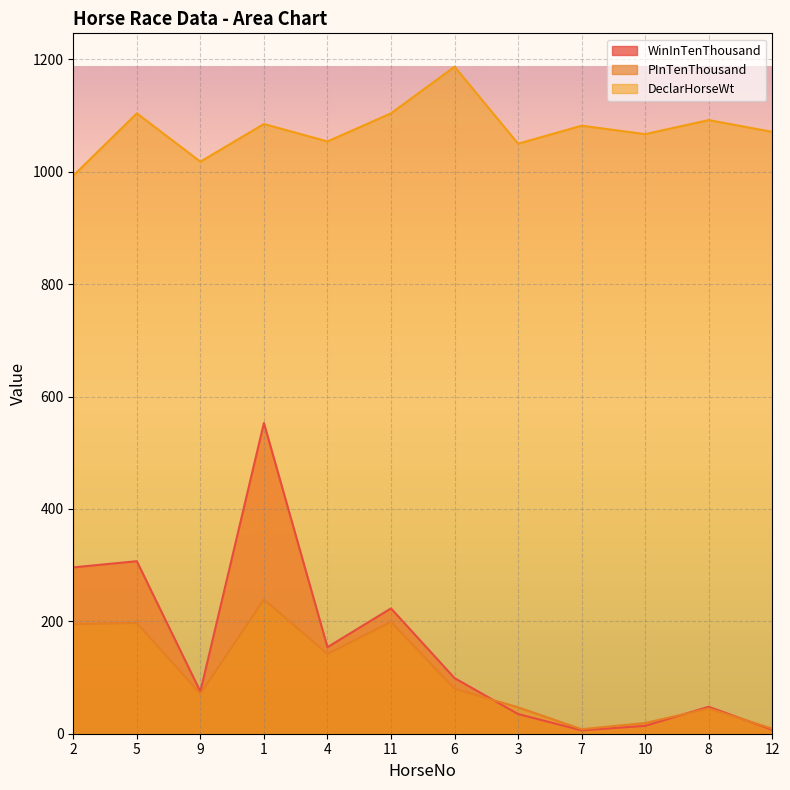

At 11, list the series in order from smallest to largest.

PInTenThousand, WinInTenThousand, DeclarHorseWt